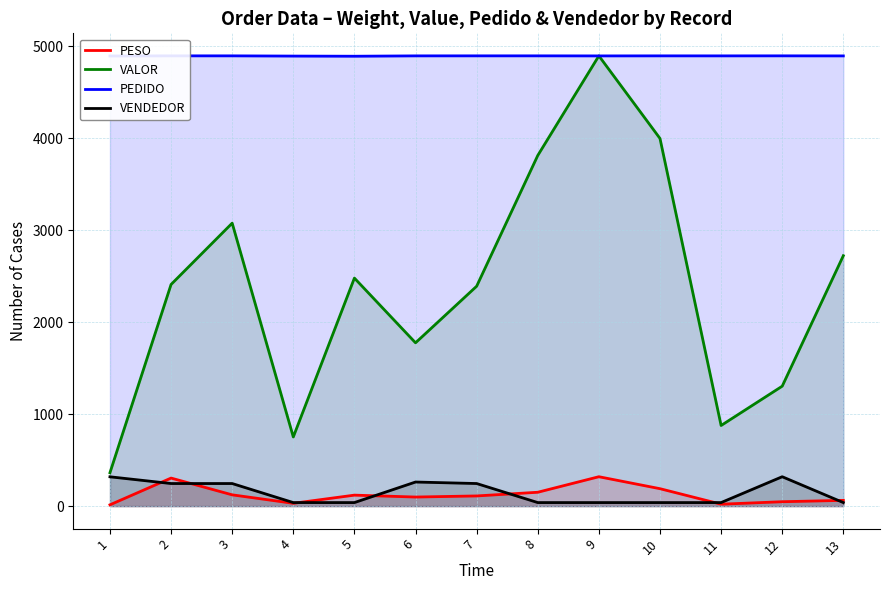

At which category does PEDIDO reach its first local peak?

3